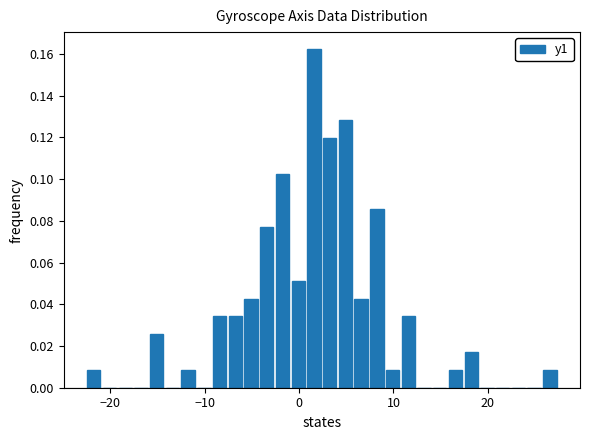

Around what value on the x-axis is the tallest bar? Give the approximate position of its centre, as read against the axis.

2